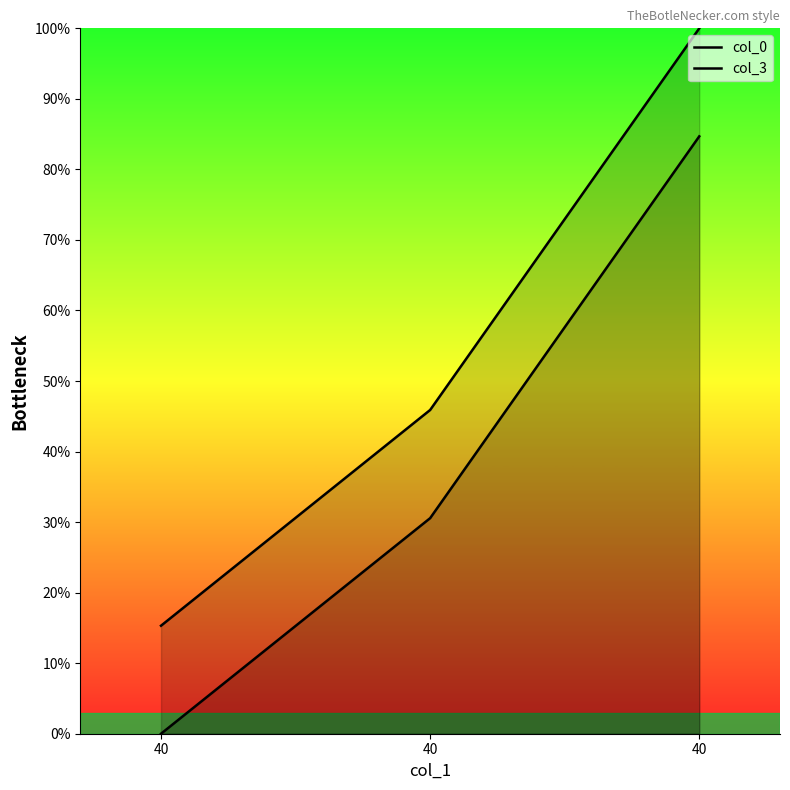

At how many categories does at least one series exceed 13?

3